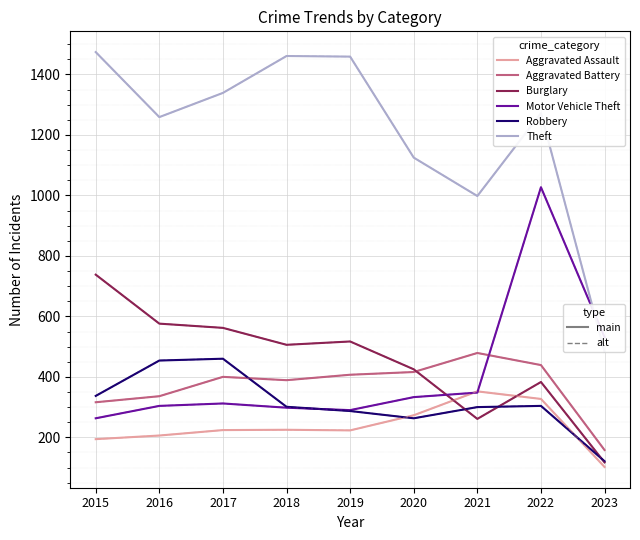

At which label does Motor Vehicle Theft reach its minimum?

2015